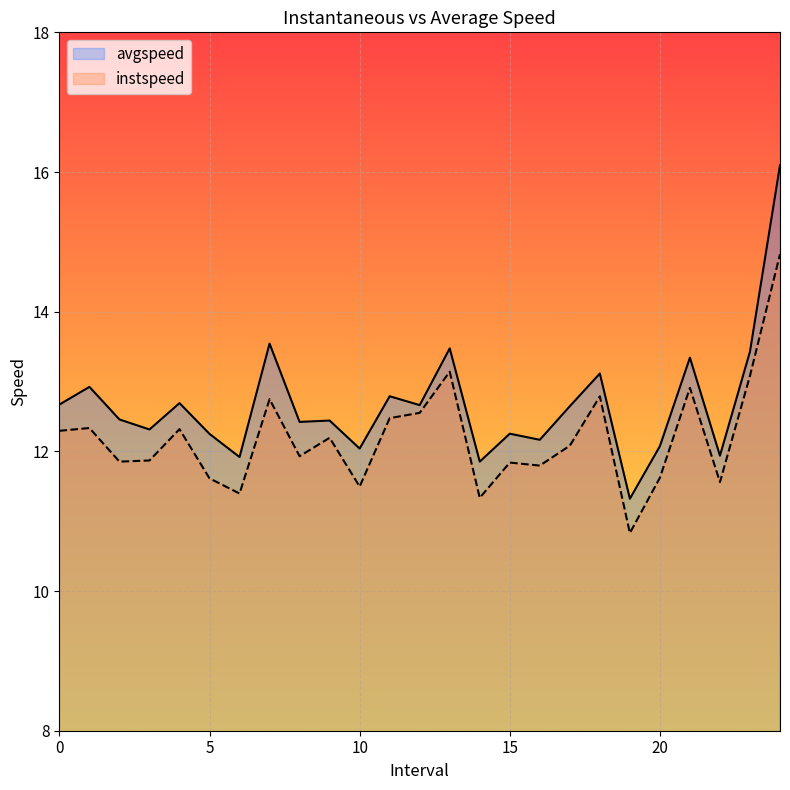

At which category is the sum across all series the highest?

24.0